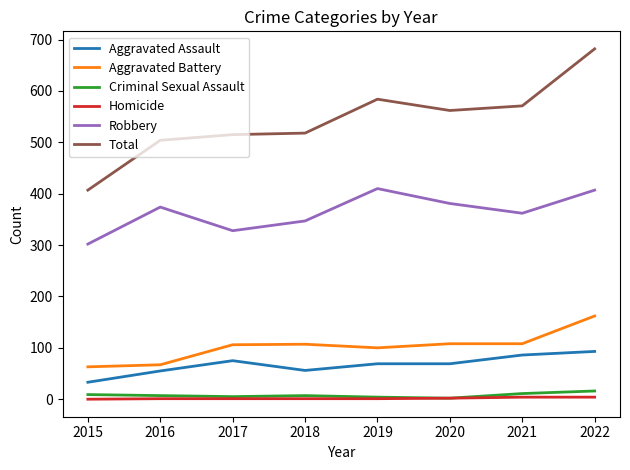

True or false: Criminal Sexual Assault has more than 0 points higher than both neighbors.

True